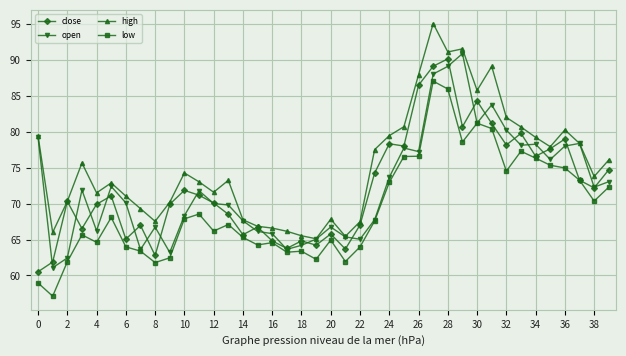

What is the greatest value displayed?

95.1